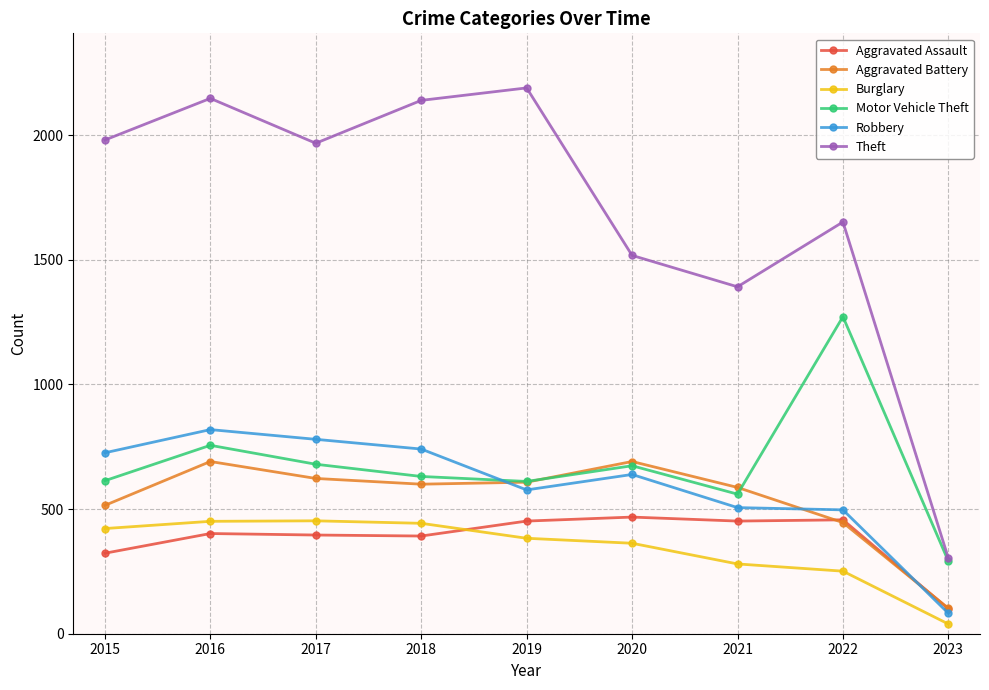

How many times do Aggravated Assault and Burglary cross each other?

1